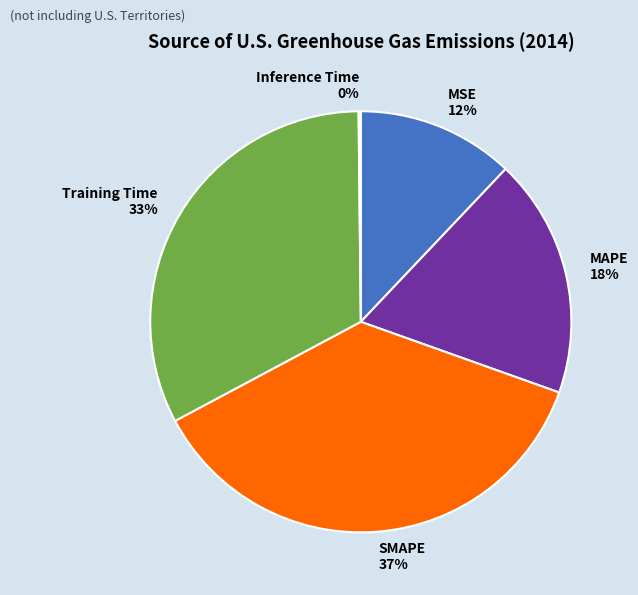

Is it true that MSE is 12% of the pie?

True